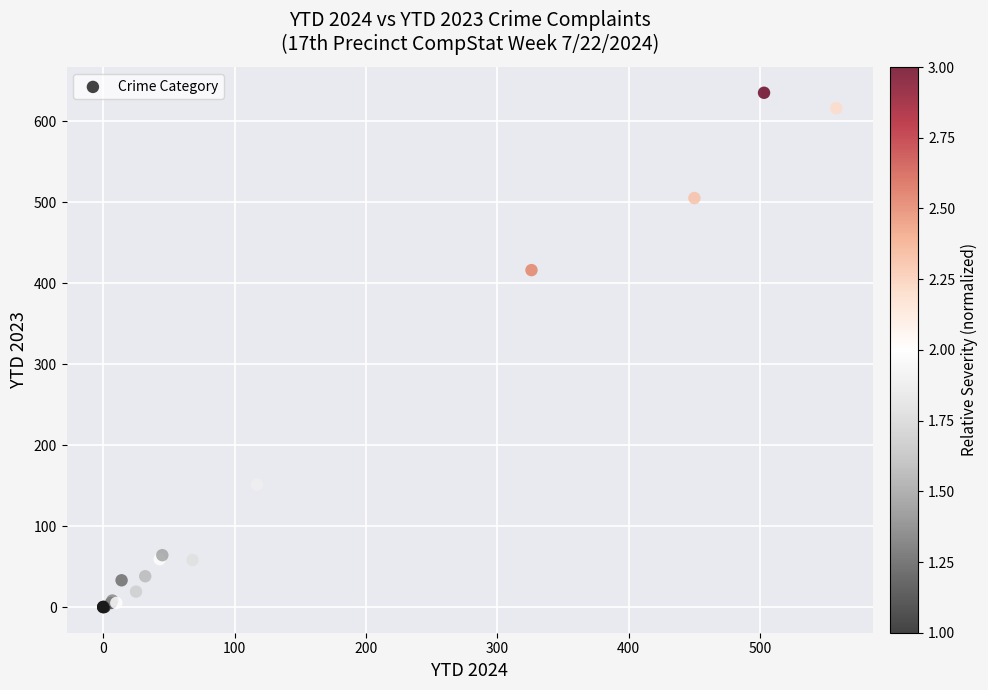

What Y value in the scatter plot is closest to 317?

416